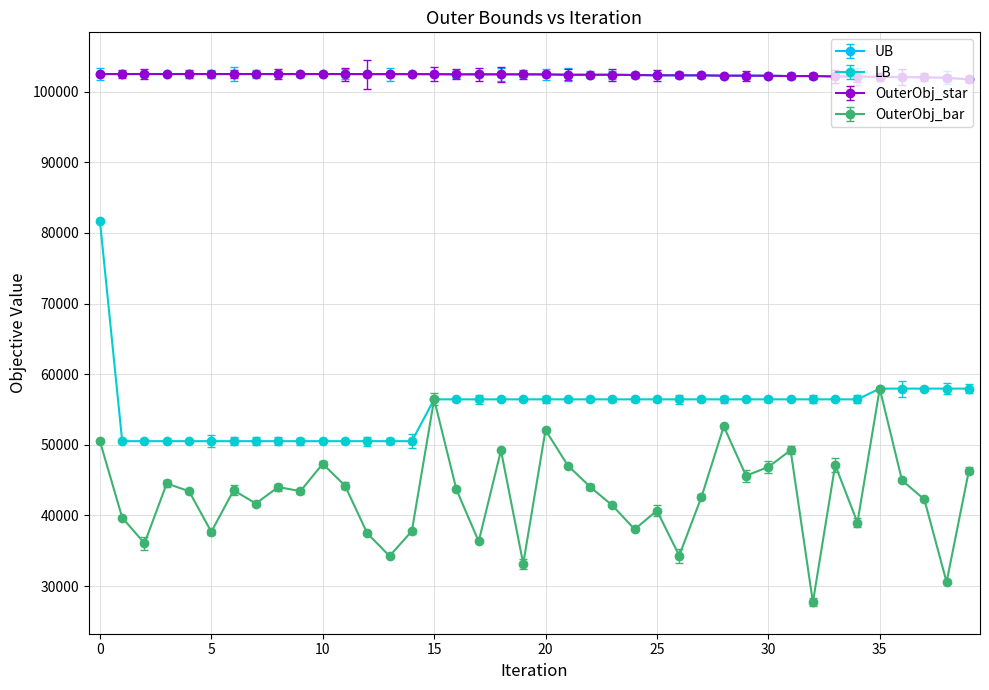

Reading right to left, what are all the values shown in this chart?

UB: 39=101727	38=101962	37=102017	36=102066	35=102090	34=102123	33=102148	32=102203	31=102203	30=102251	29=102260	28=102260	27=102299	26=102309	25=102309	24=102354	23=102388	22=102388	21=102388	20=102436	19=102446	18=102446	17=102446	16=102446	15=102470	14=102477	13=102477	12=102477	11=102489	10=102489	9=102489	8=102489	7=102489	6=102489	5=102491	4=102491	3=102491	2=102491	1=102491	0=102489
LB: 39=57950	38=57950	37=57950	36=57950	35=57950	34=56430	33=56430	32=56430	31=56430	30=56430	29=56430	28=56430	27=56430	26=56430	25=56430	24=56430	23=56430	22=56430	21=56430	20=56430	19=56430	18=56430	17=56430	16=56430	15=56430	14=50508	13=50508	12=50508	11=50508	10=50508	9=50508	8=50508	7=50508	6=50508	5=50508	4=50508	3=50508	2=50508	1=50508	0=81696
OuterObj_star: 39=101727	38=101962	37=102017	36=102066	35=102090	34=102123	33=102148	32=102203	31=102203	30=102251	29=102260	28=102260	27=102299	26=102309	25=102309	24=102354	23=102388	22=102388	21=102388	20=102436	19=102446	18=102446	17=102446	16=102446	15=102470	14=102477	13=102477	12=102477	11=102489	10=102489	9=102489	8=102489	7=102489	6=102489	5=102491	4=102491	3=102491	2=102491	1=102491	0=102489
OuterObj_bar: 39=46318	38=30564	37=42273	36=44958	35=57950	34=38985	33=47129	32=27698	31=49224	30=46852	29=45616	28=52599	27=42616	26=34305	25=40678	24=38026	23=41406	22=44046	21=47061	20=52079	19=33162	18=49188	17=36310	16=43673	15=56430	14=37780	13=34241	12=37458	11=44204	10=47304	9=43437	8=44010	7=41676	6=43556	5=37670	4=43417	3=44522	2=36041	1=39680	0=50508